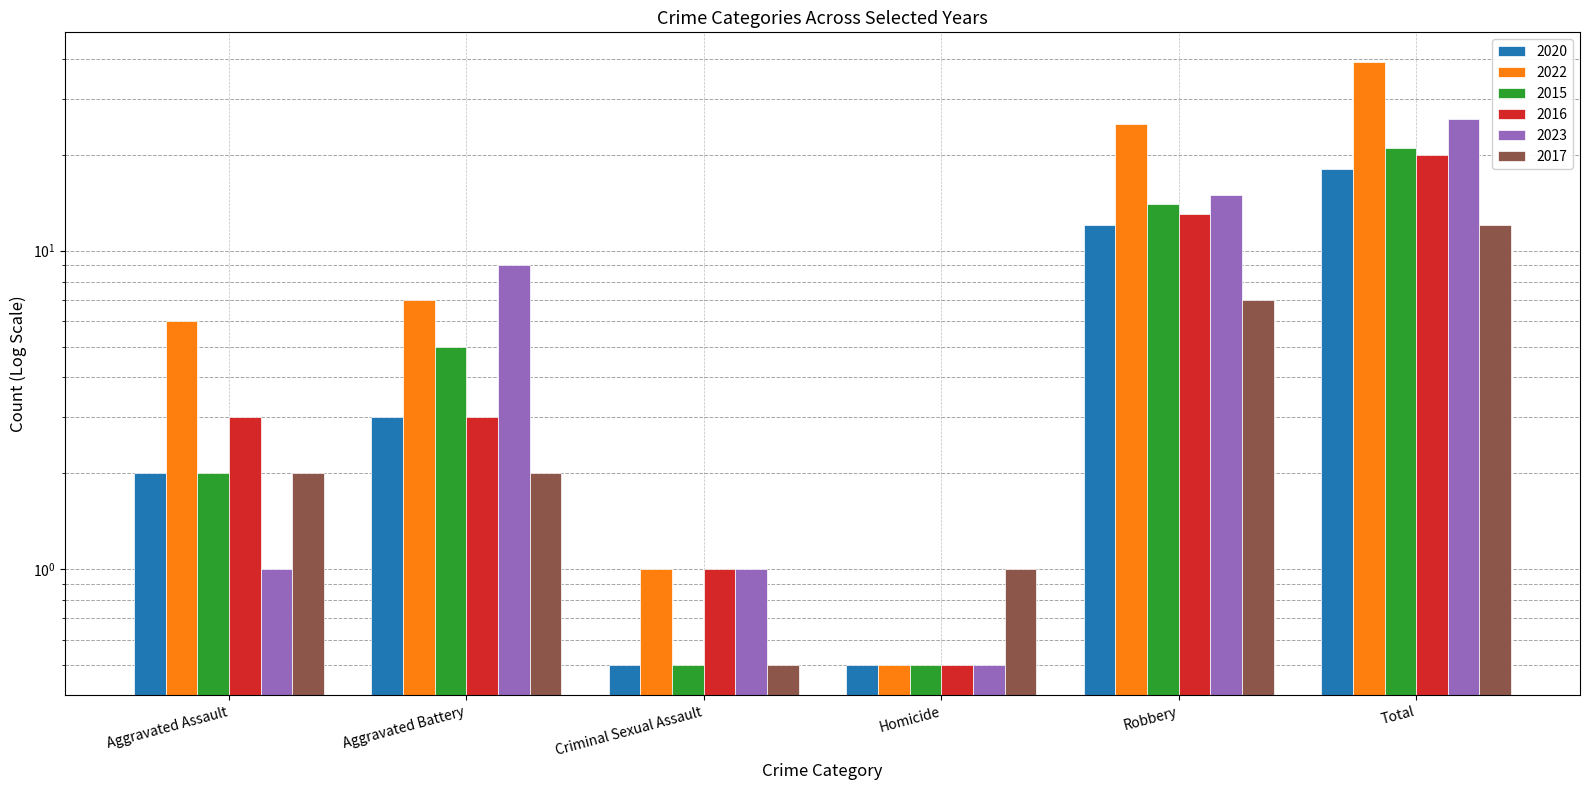

What is the total value across all series at Criminal Sexual Assault?

4.5